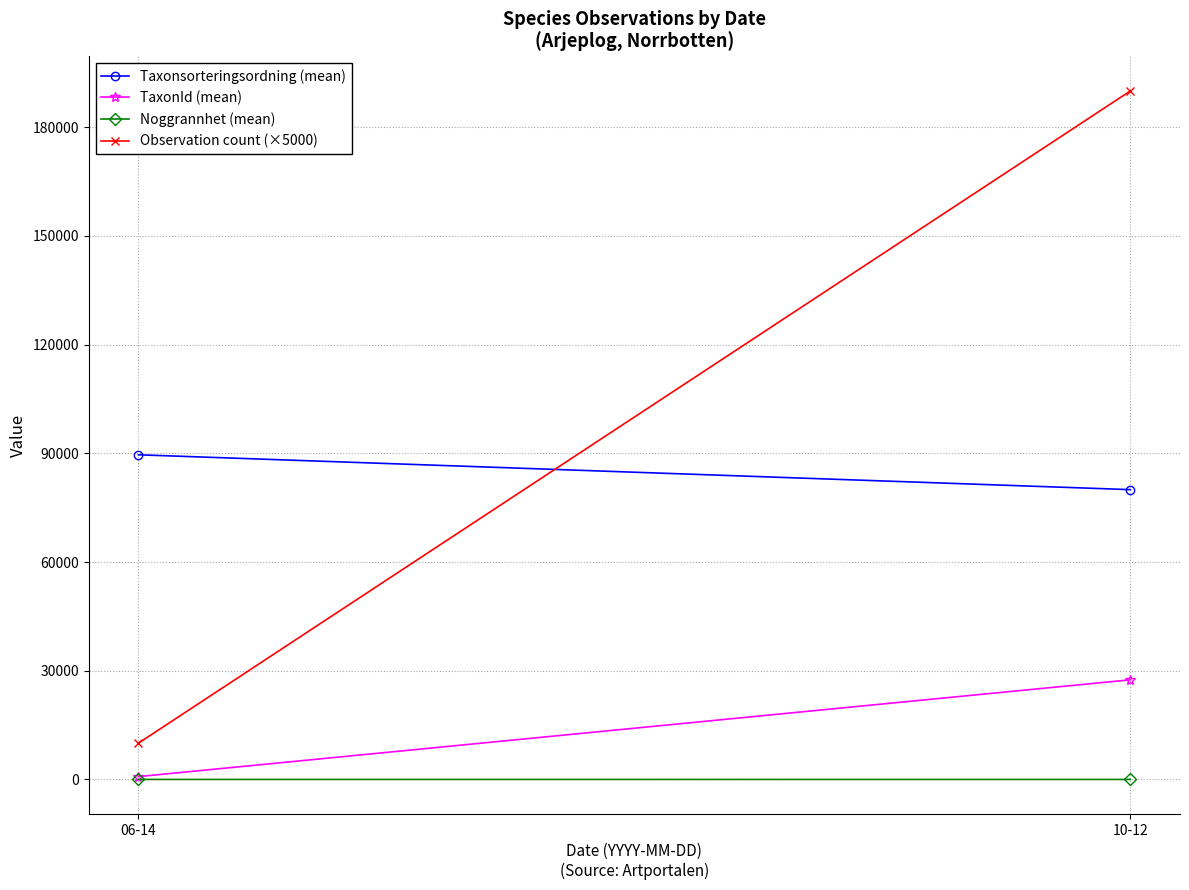

Which series has the widest spread of values?

Observation count (×5000)